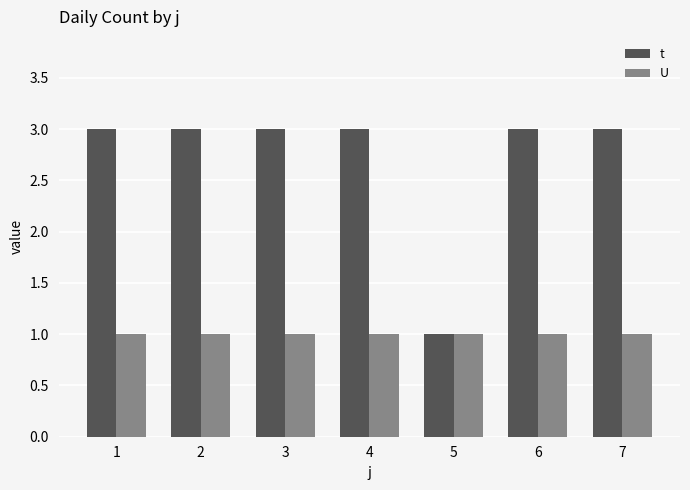

How many groups of bars are there?

7